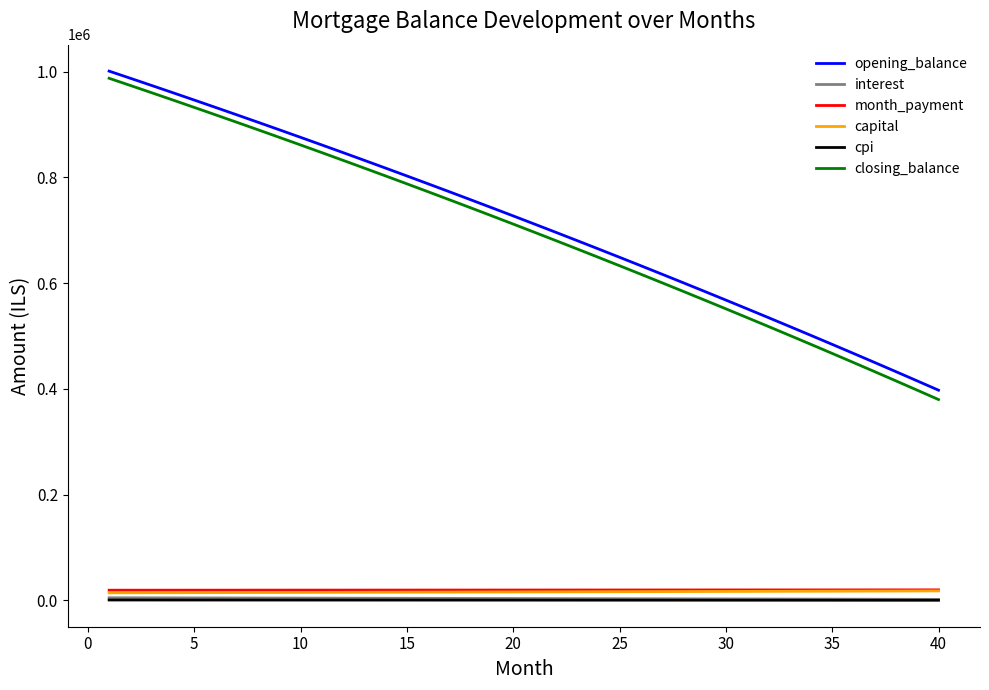

True or false: month_payment and cpi intersect in this chart.

False